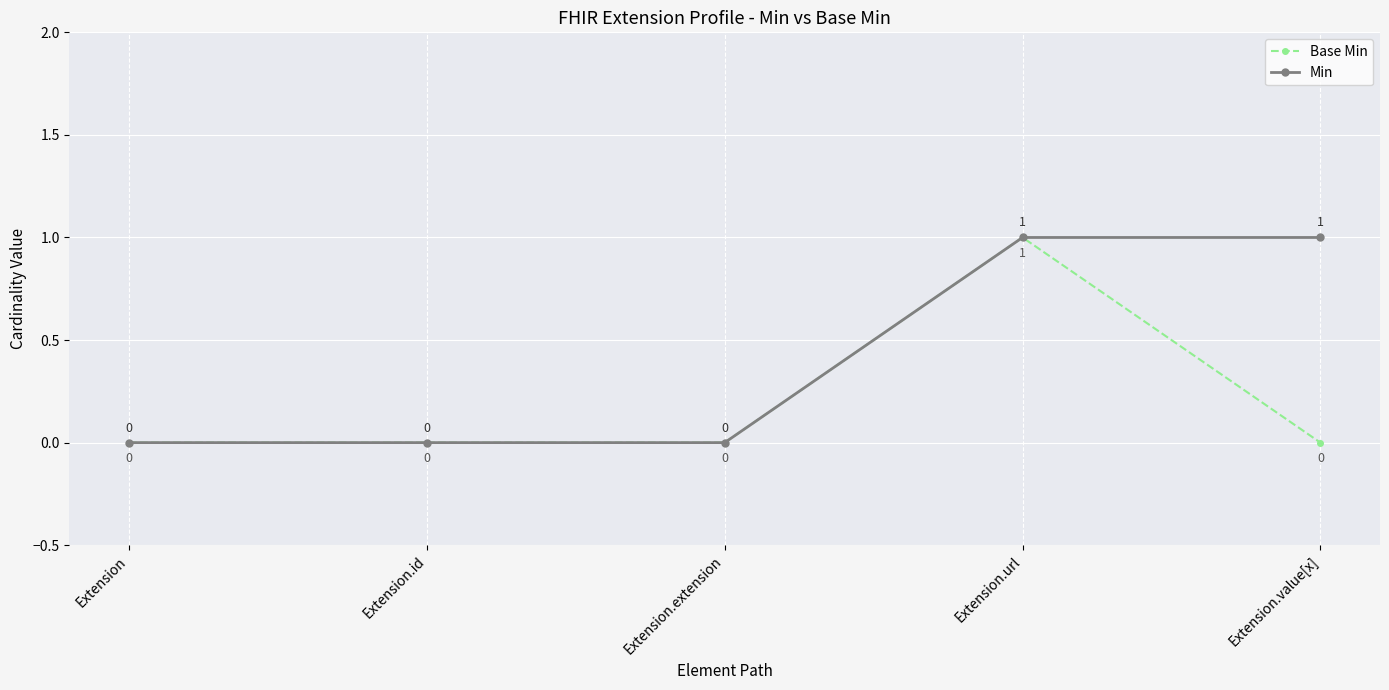

At which category is the sum across all series the highest?

Extension.url